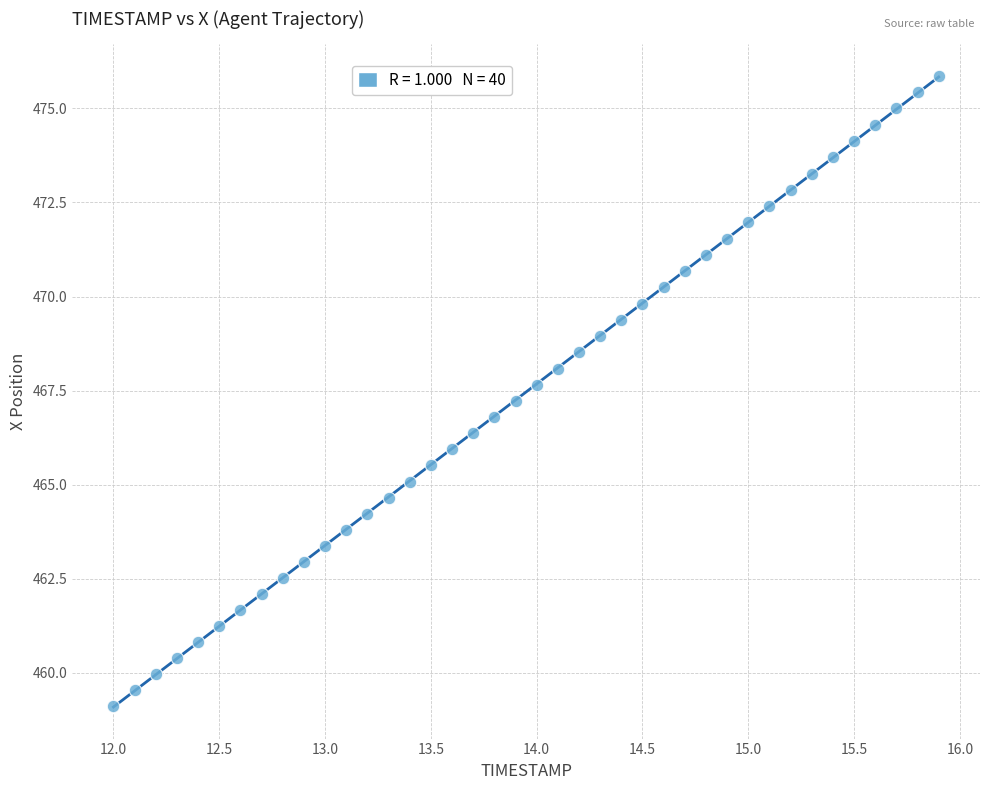

What is the range of Y values (max minus min)?

16.7